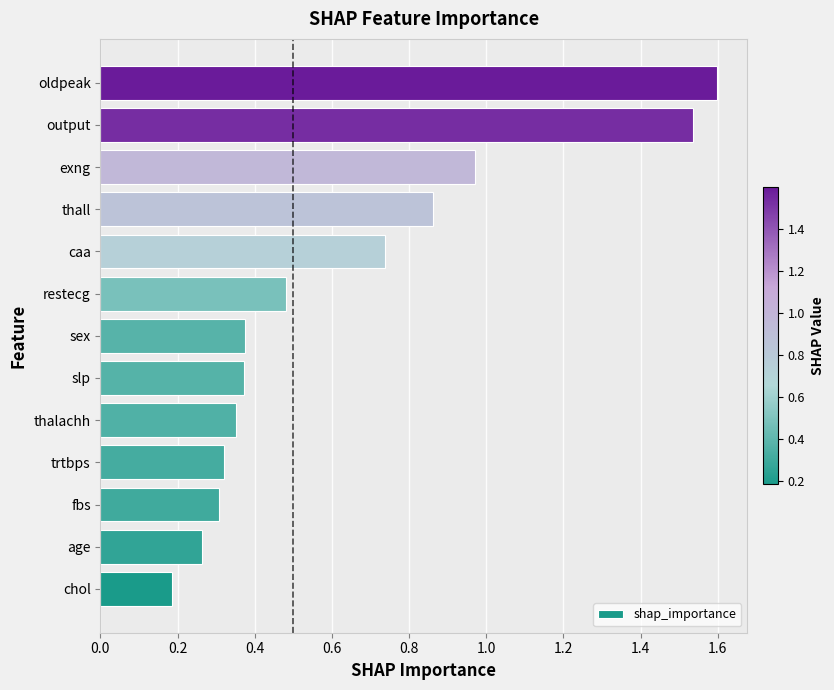

The chart shows a value of 0.2 at chol. True or false?

True